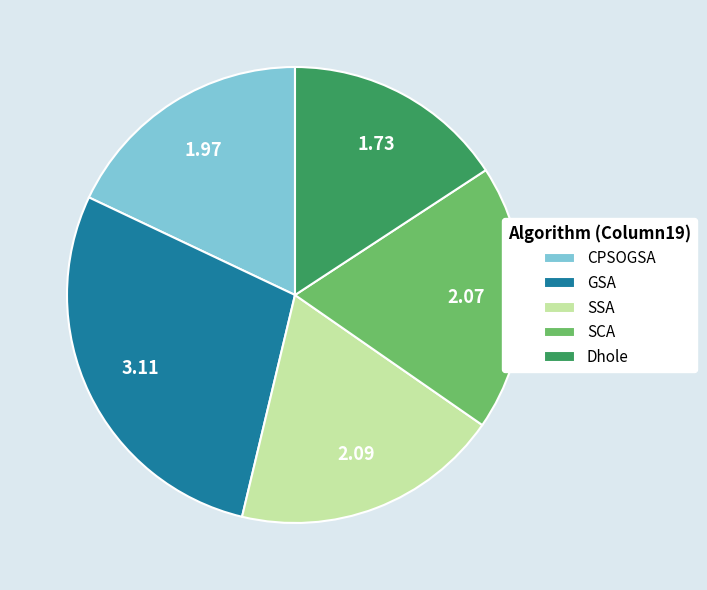

What is the largest slice in the pie chart?

GSA